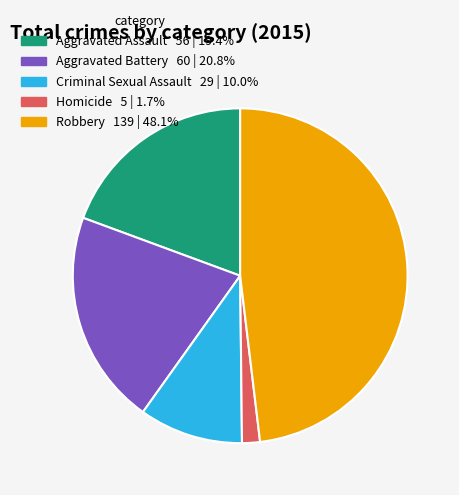

Is the sum of Aggravated Assault and Criminal Sexual Assault greater than half?

No